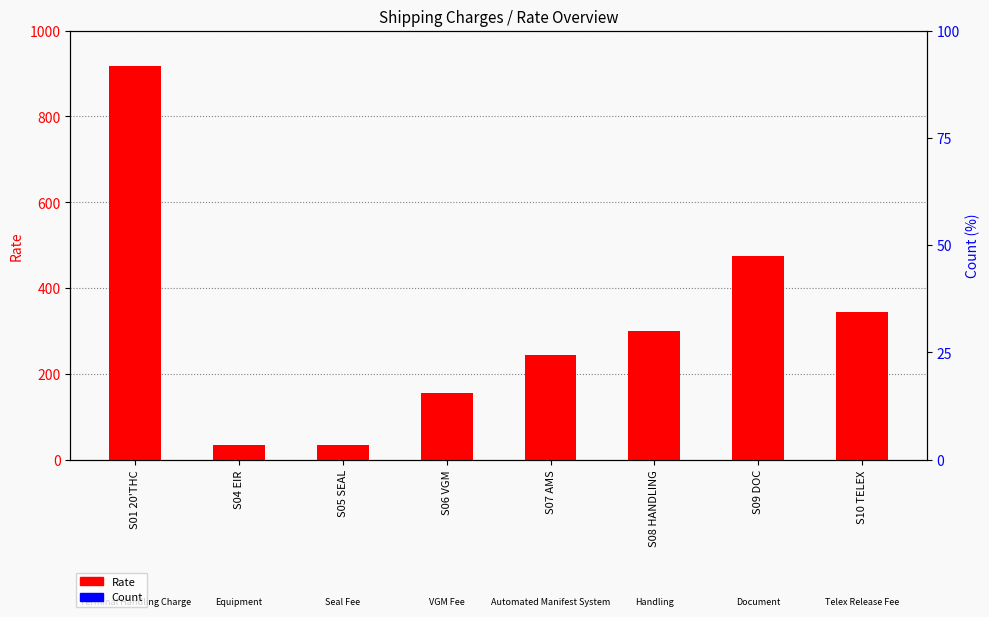

Rank the series by their maximum value, from lowest to highest.

Count, Rate